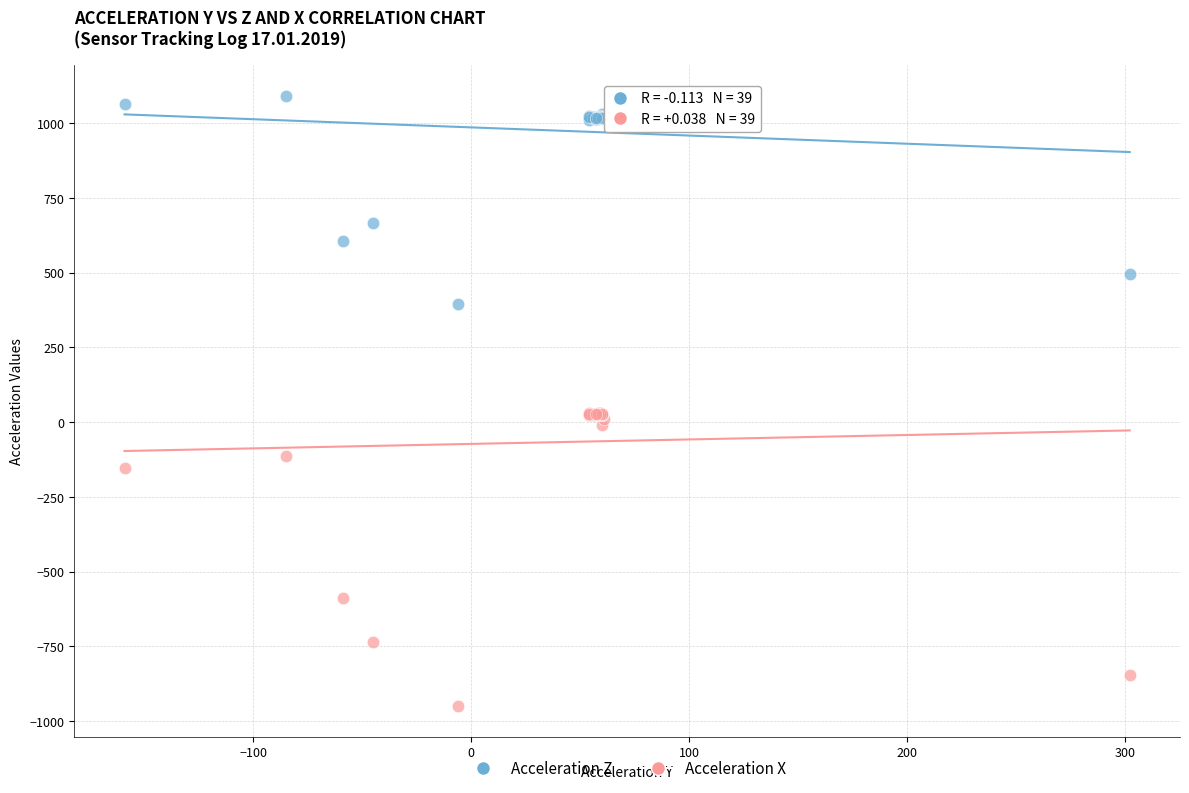

Which series reaches the maximum Y coordinate?

Acceleration Z